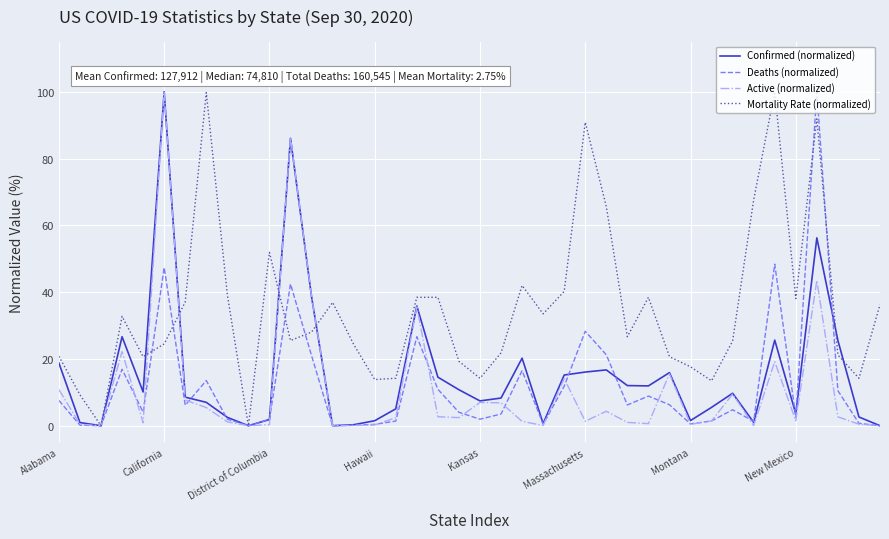

Does the chart have visible grid lines?

Yes